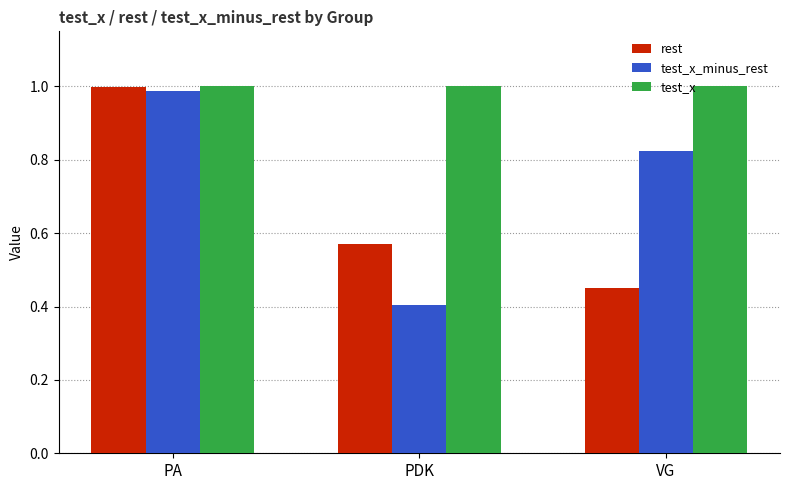

What is the average value of the test_x_minus_rest series?

0.7